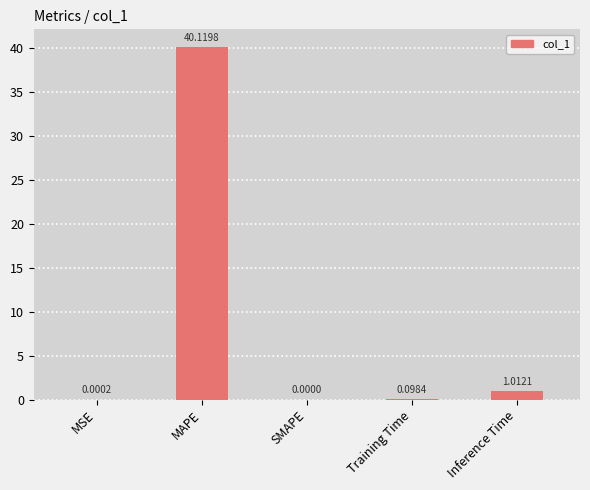

What is the sum of all values?

41.2